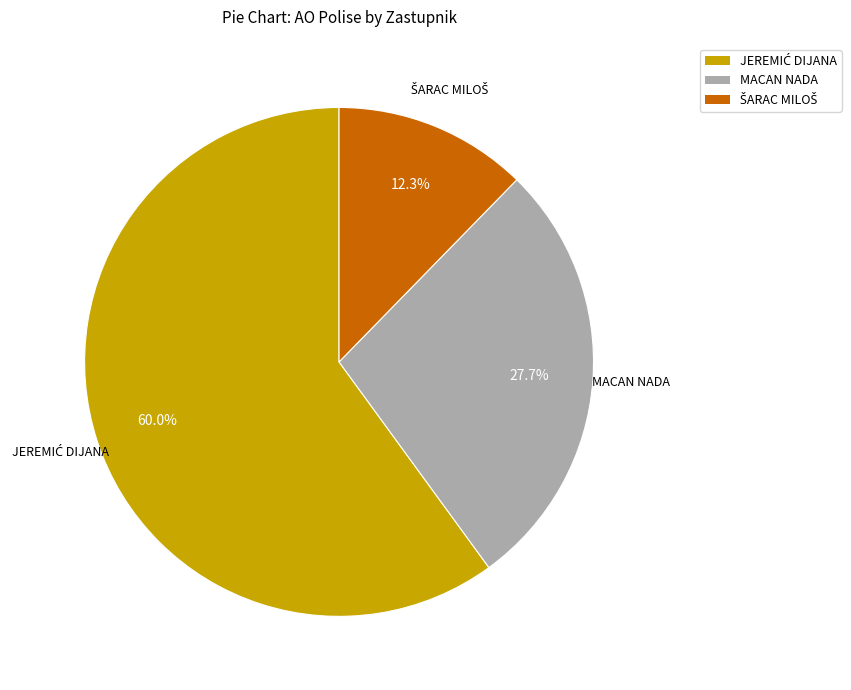

Does any single category account for the majority?

Yes